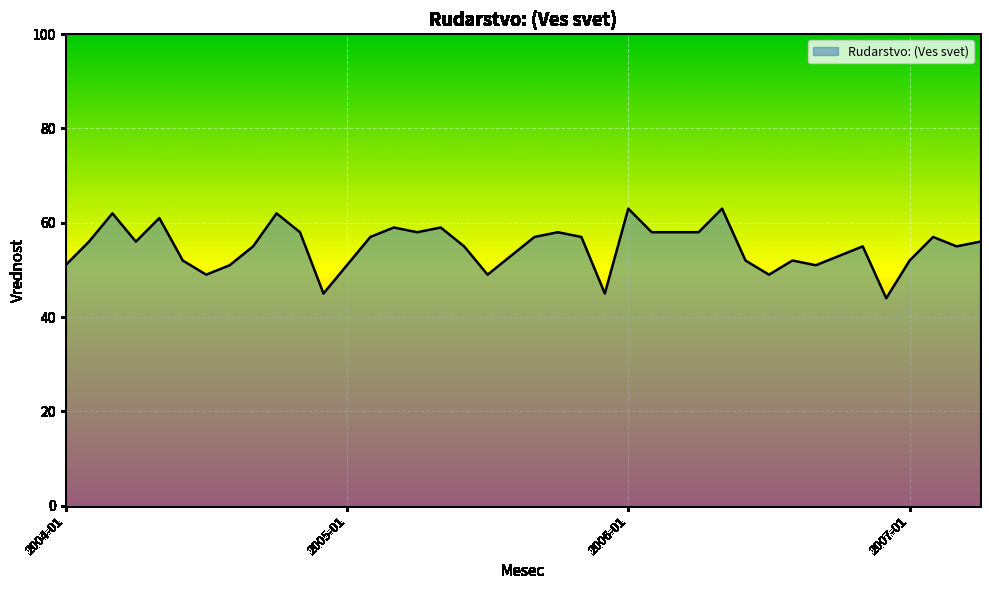

What is the smallest value displayed?

44